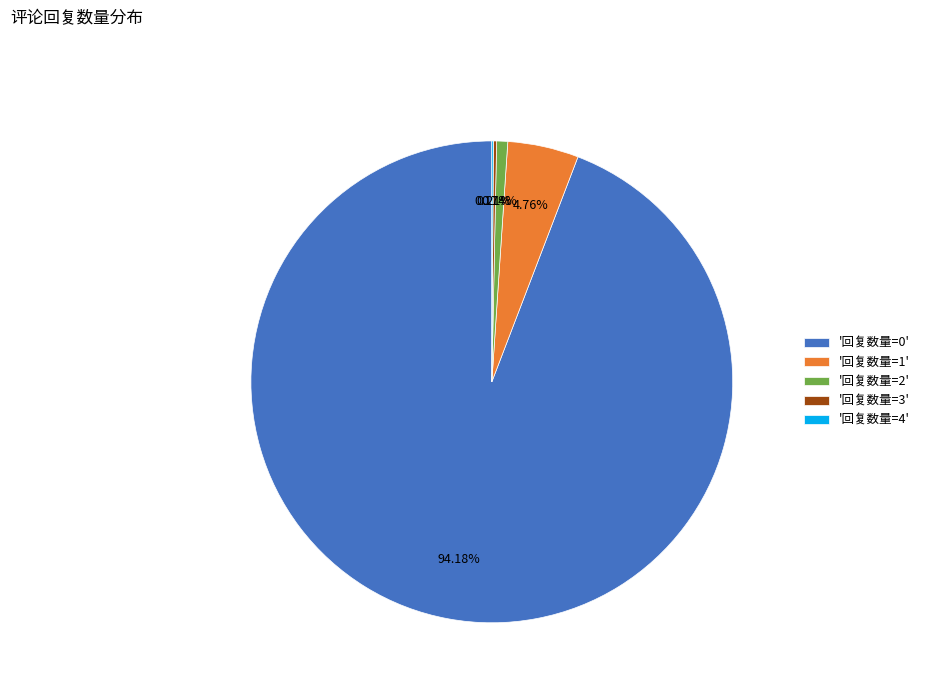

Which slice represents more than half of the pie?

'回复数量=0'